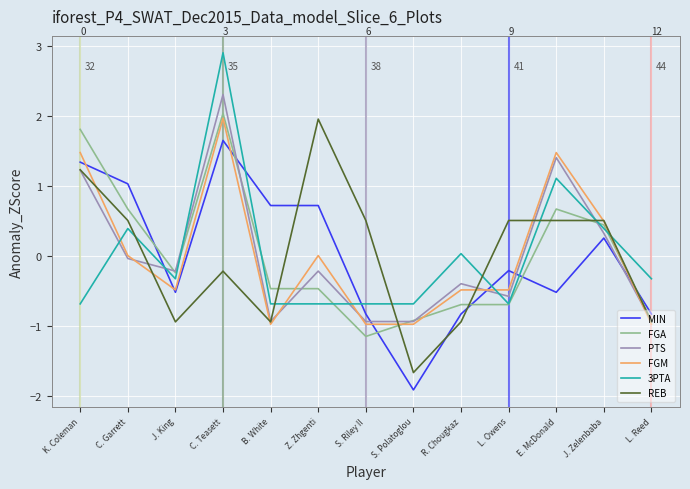

What are all the series names shown in the legend?

MIN, FGA, PTS, FGM, 3PTA, REB